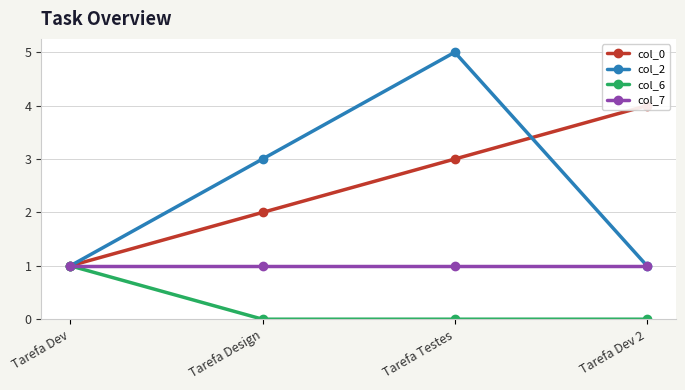

What position from the left is Tarefa Dev?

1